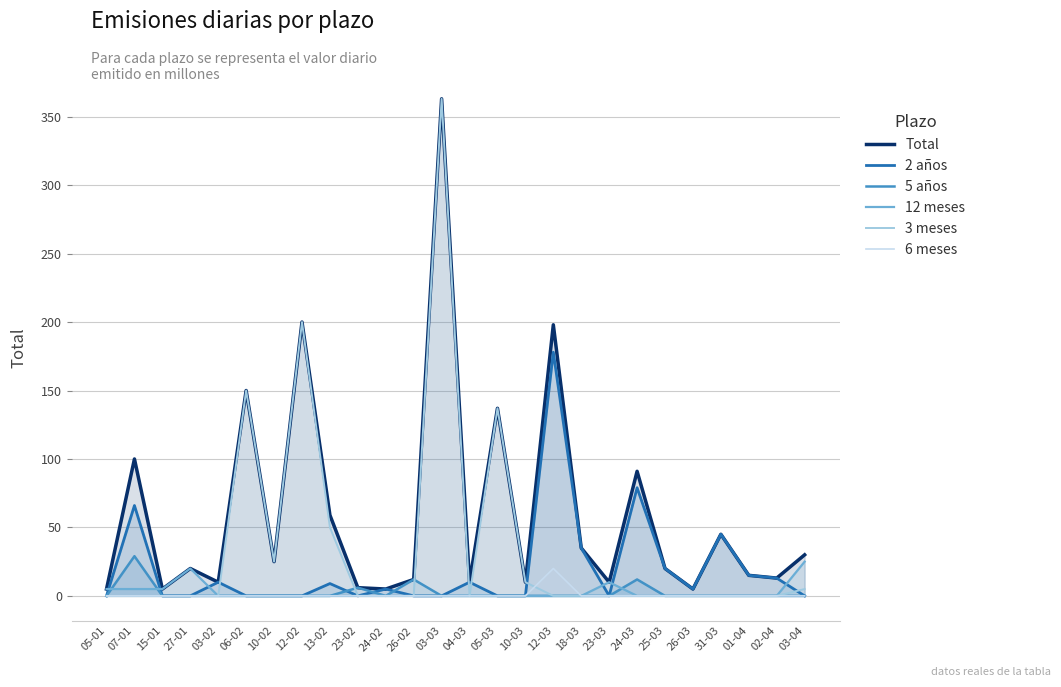

At which category is the sum across all series the highest?

03-03